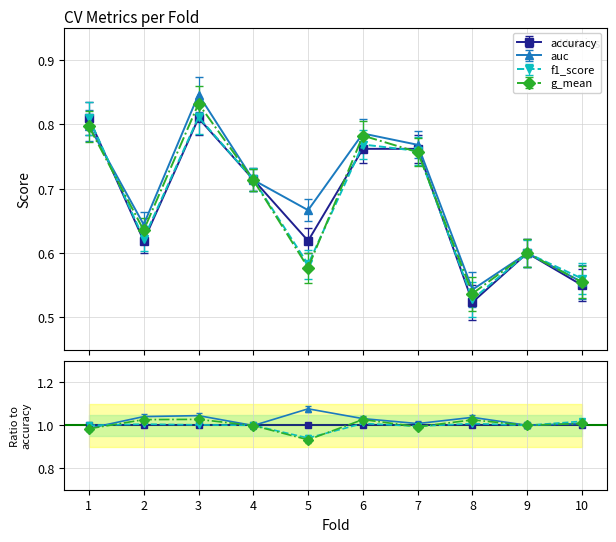

Is it true that f1_score equals 0.3 at 8?

False